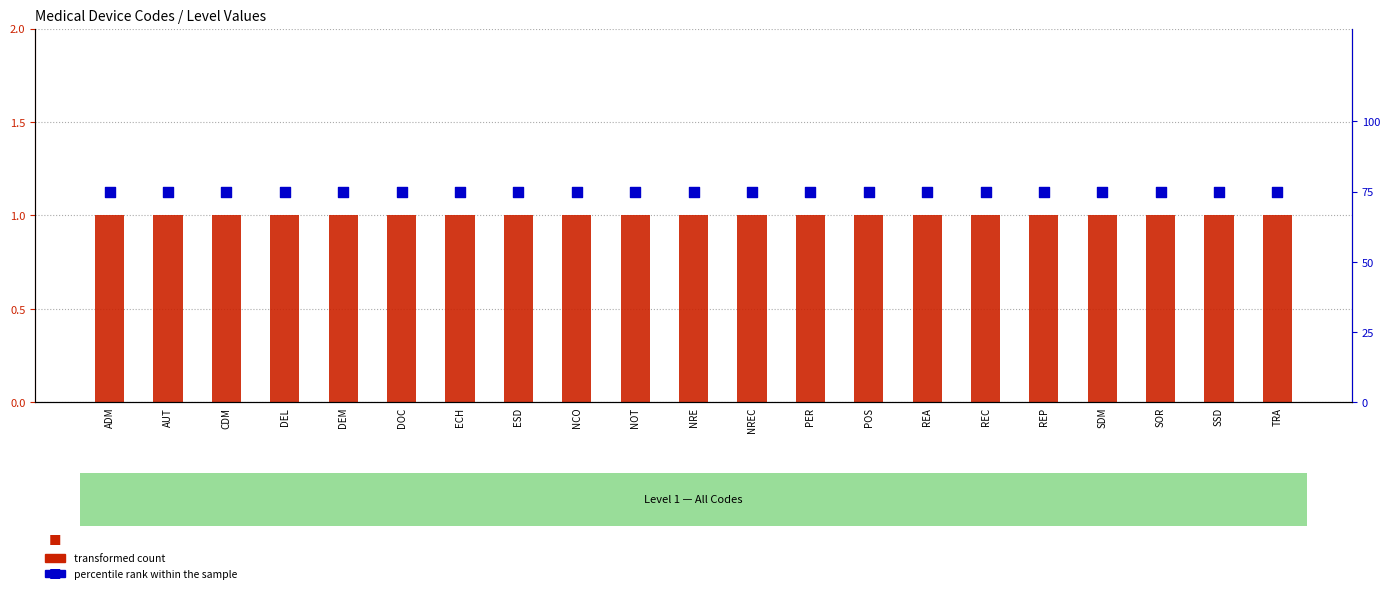

Which series contains the highest Y value?

percentile rank within the sample